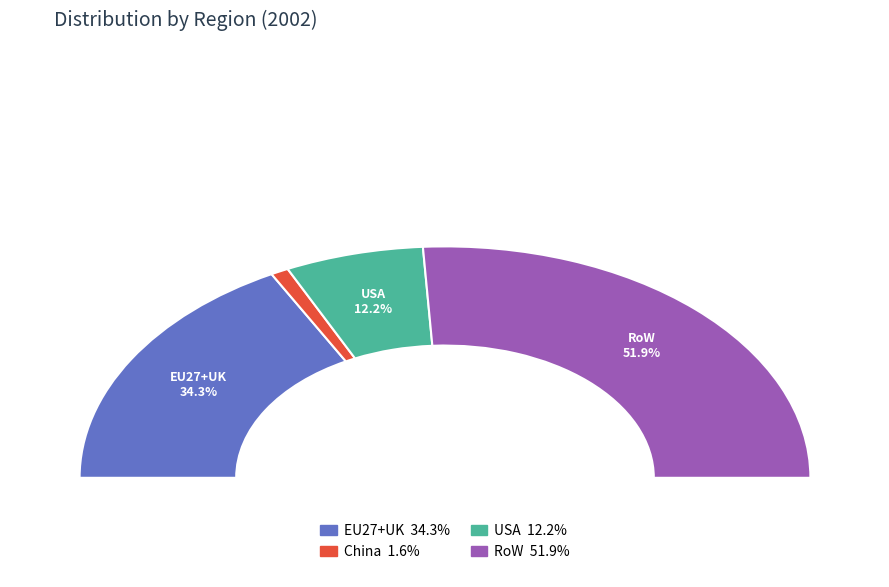

To the nearest percent, what is the difference between the USA and RoW slice percentages?

40%